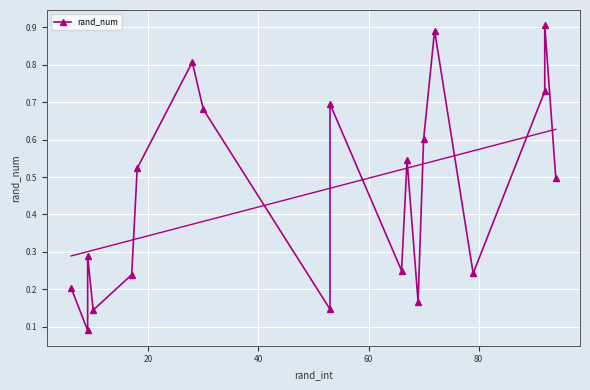

How many lines are shown in the chart?

1